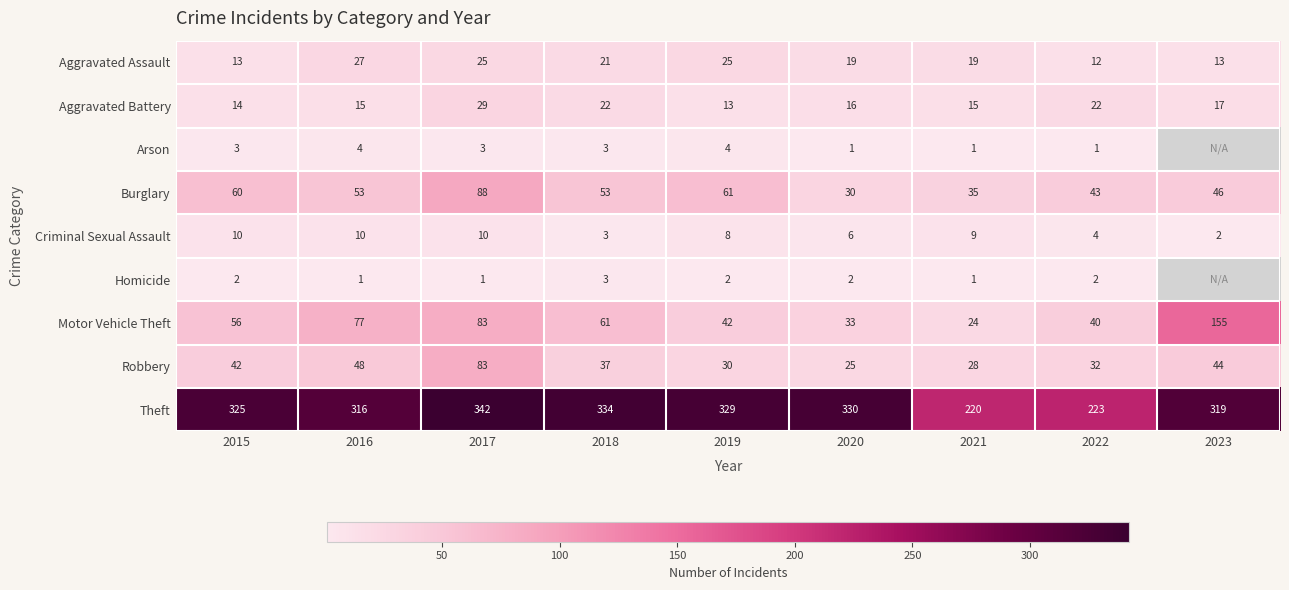

At how many categories does at least one series exceed 176?

9